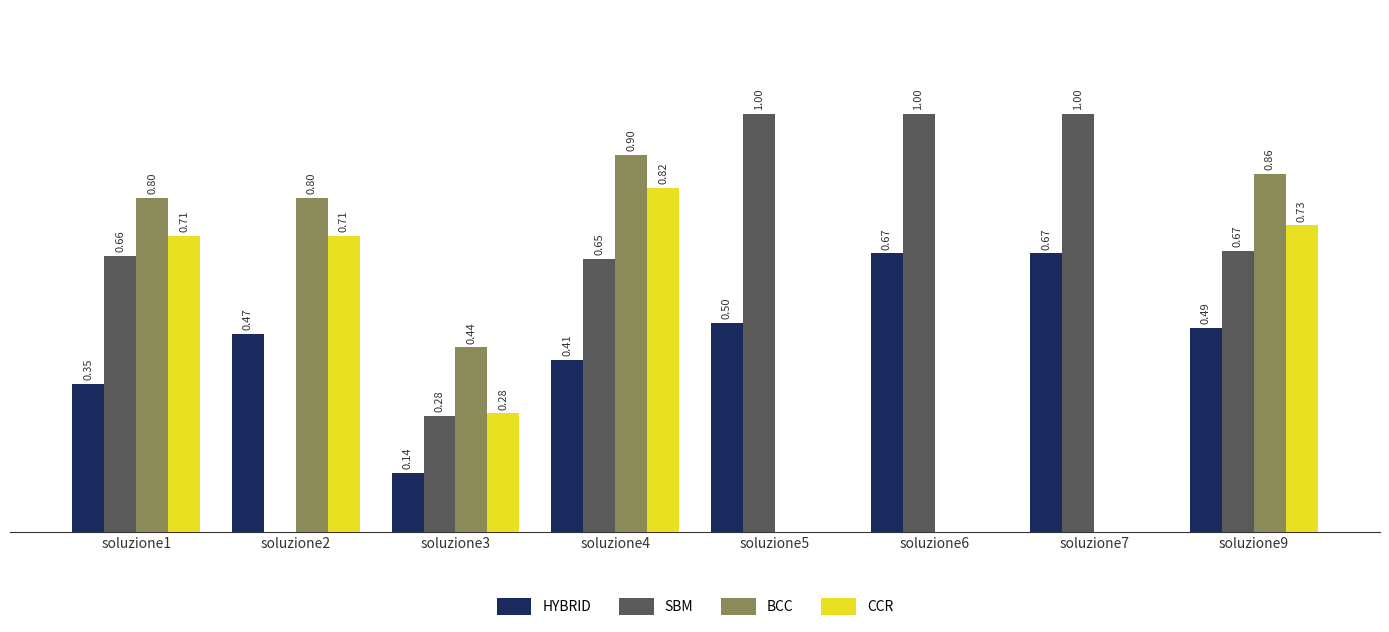

Does the chart contain stacked bars?

No